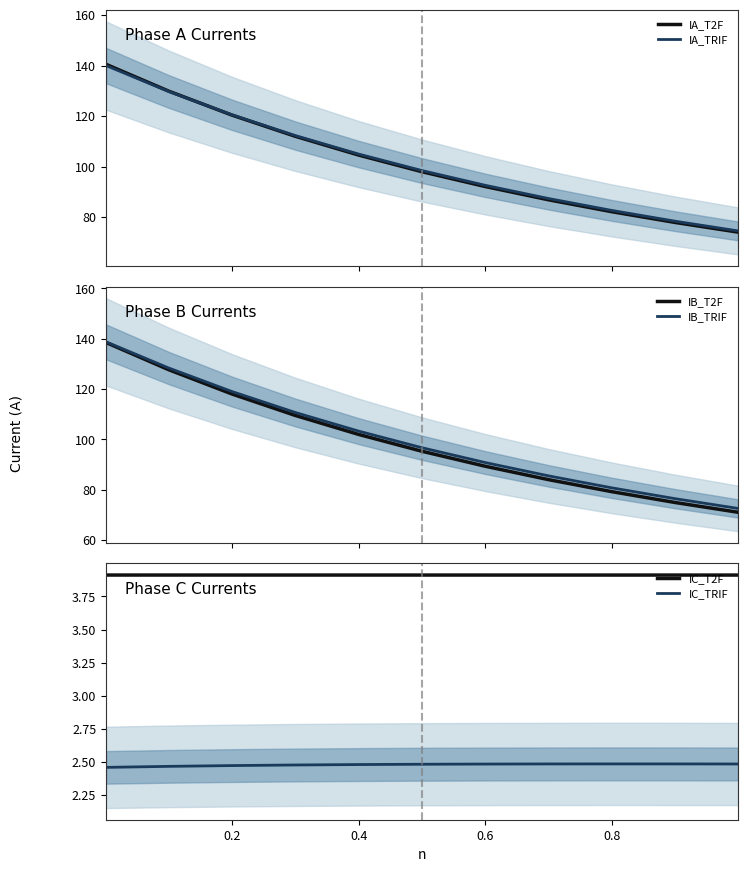

What is the value of the IA_TRIF point at the 9th from the left?

82.6